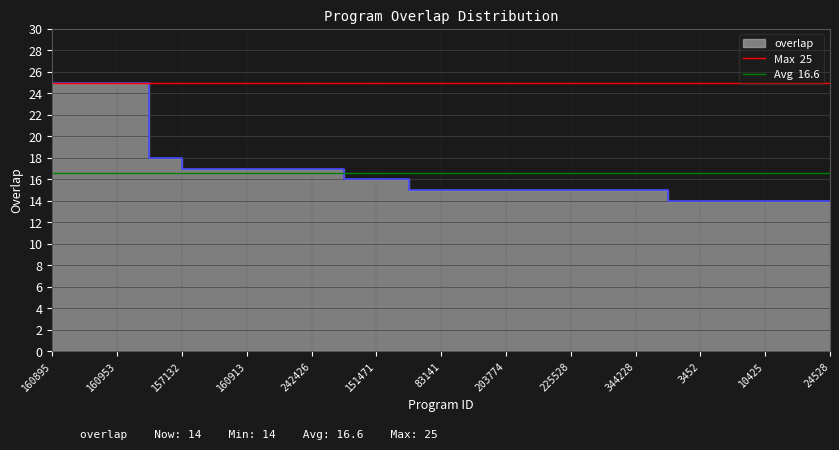

Rank the categories by Avg  16.6 value from lowest to highest.

160895, 160953